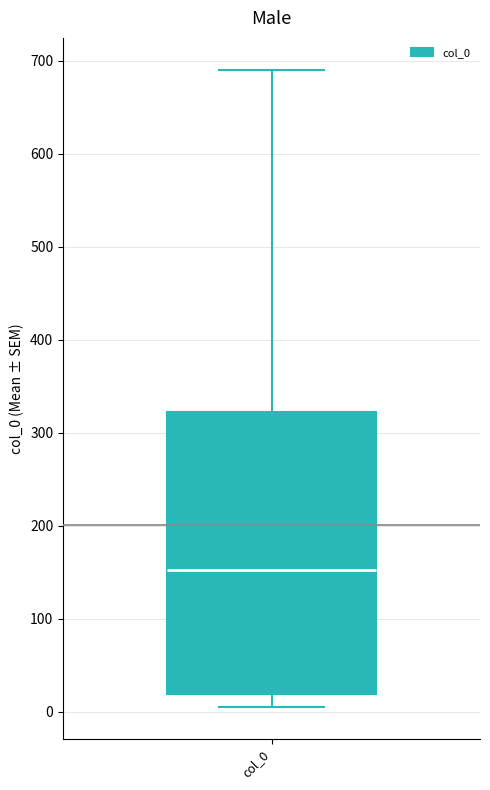

Read this box plot against the y-axis: the position of the median line, the range covered by the box, and the ends of both whiskers. The values are not printed on the chart, so give them approximately, as read against the axis.

median 150, box 20 to 320, whiskers 10 to 690